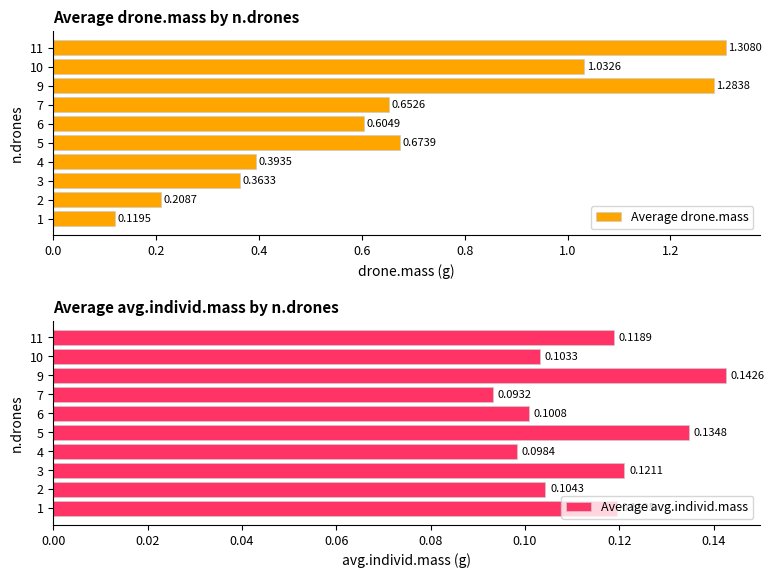

What are all the series names shown in the legend?

Average drone.mass, Average avg.individ.mass